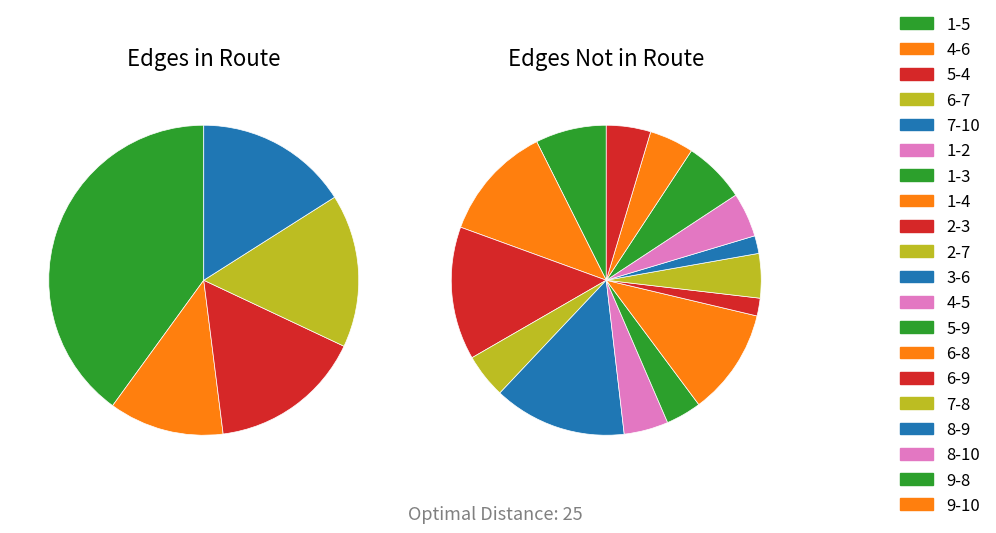

Is it true that 16 is 20% of the pie?

True